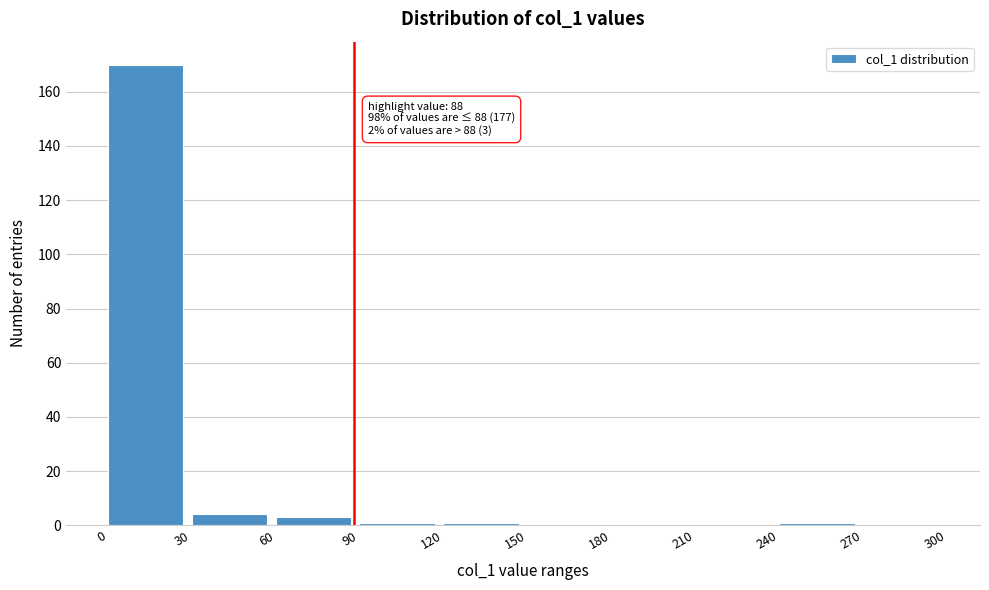

Which range on the x-axis has the tallest bar?

0 to 30